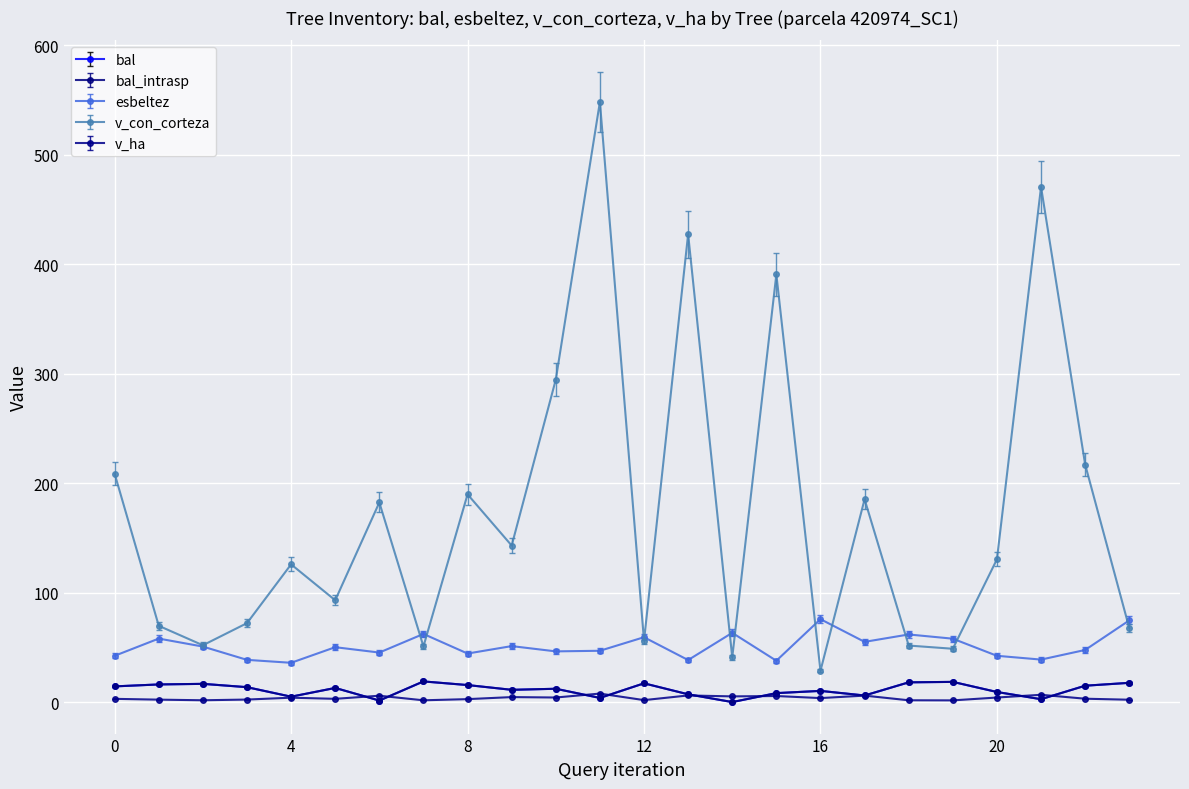

Is this an area chart (filled region under the line)?

No